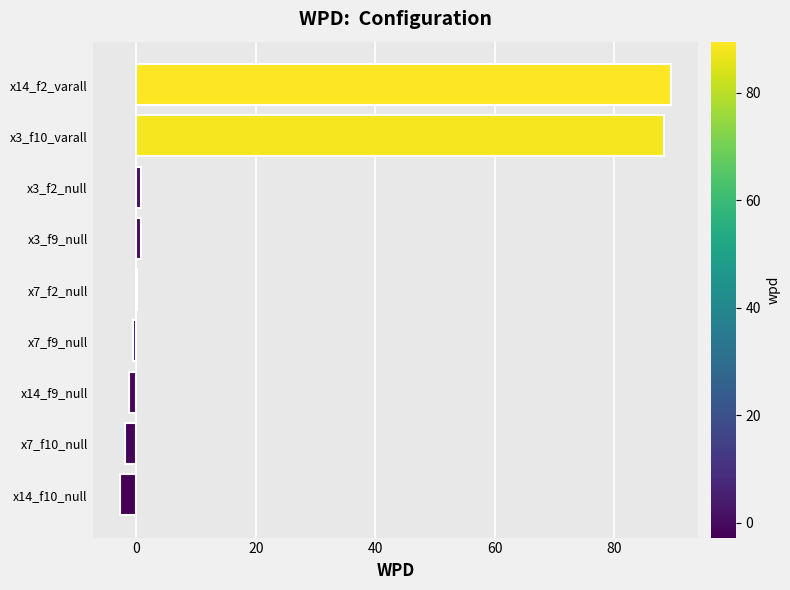

Which has a higher value, x14_f10_null or x3_f10_varall?

x3_f10_varall